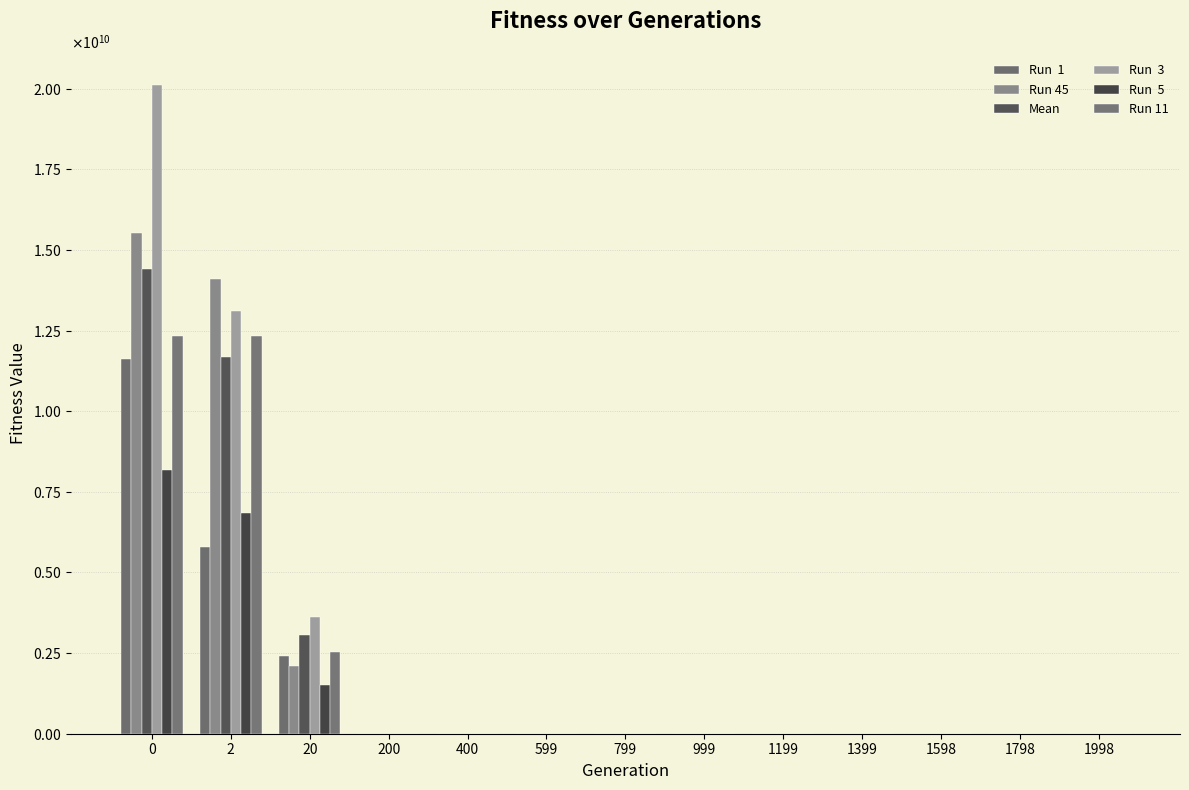

Does the chart contain stacked bars?

No